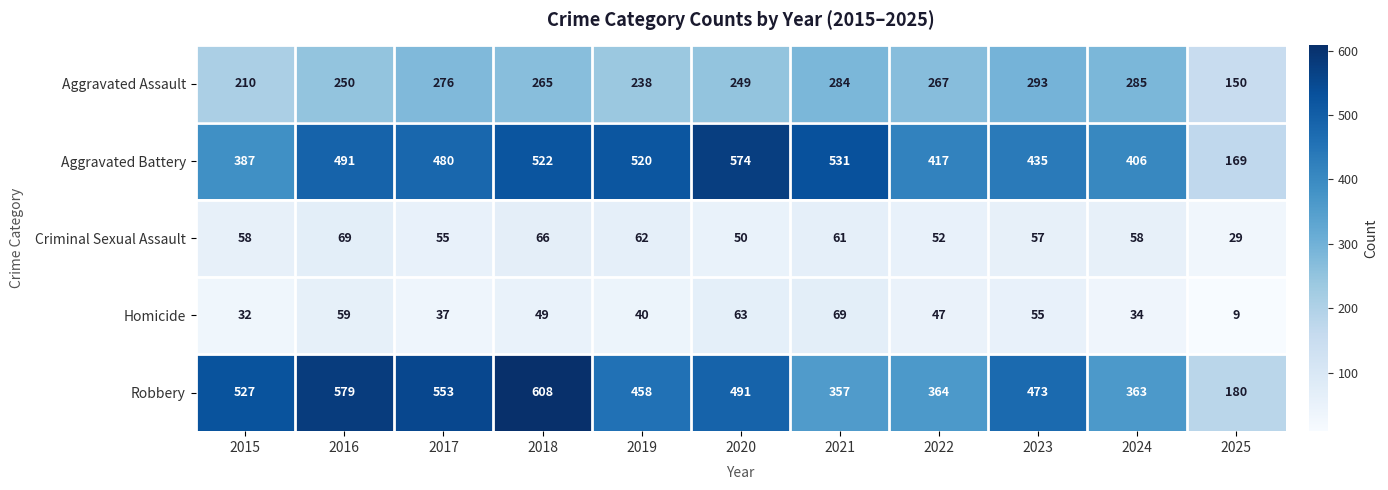

What is the total value across all series at 2020?

1427